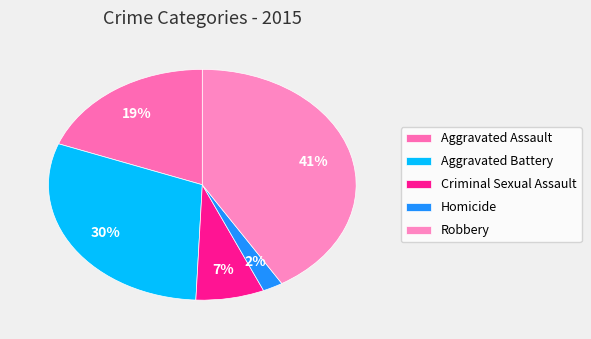

Is it true that Aggravated Battery is 30% of the pie?

True